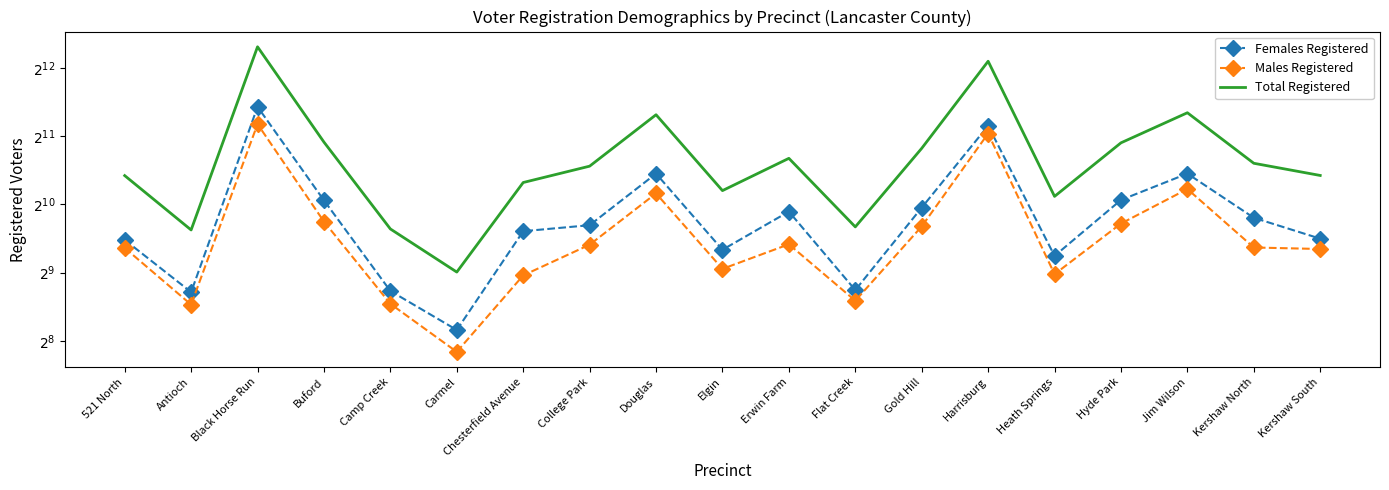

What is the difference between the second highest and minimum values in the Males Registered series?

1875